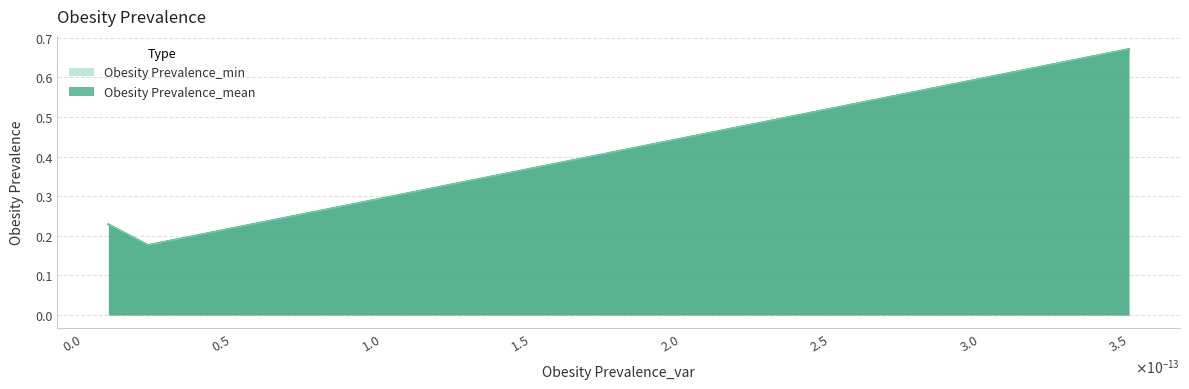

What position from the left is 2.530305978071261e-14?

2